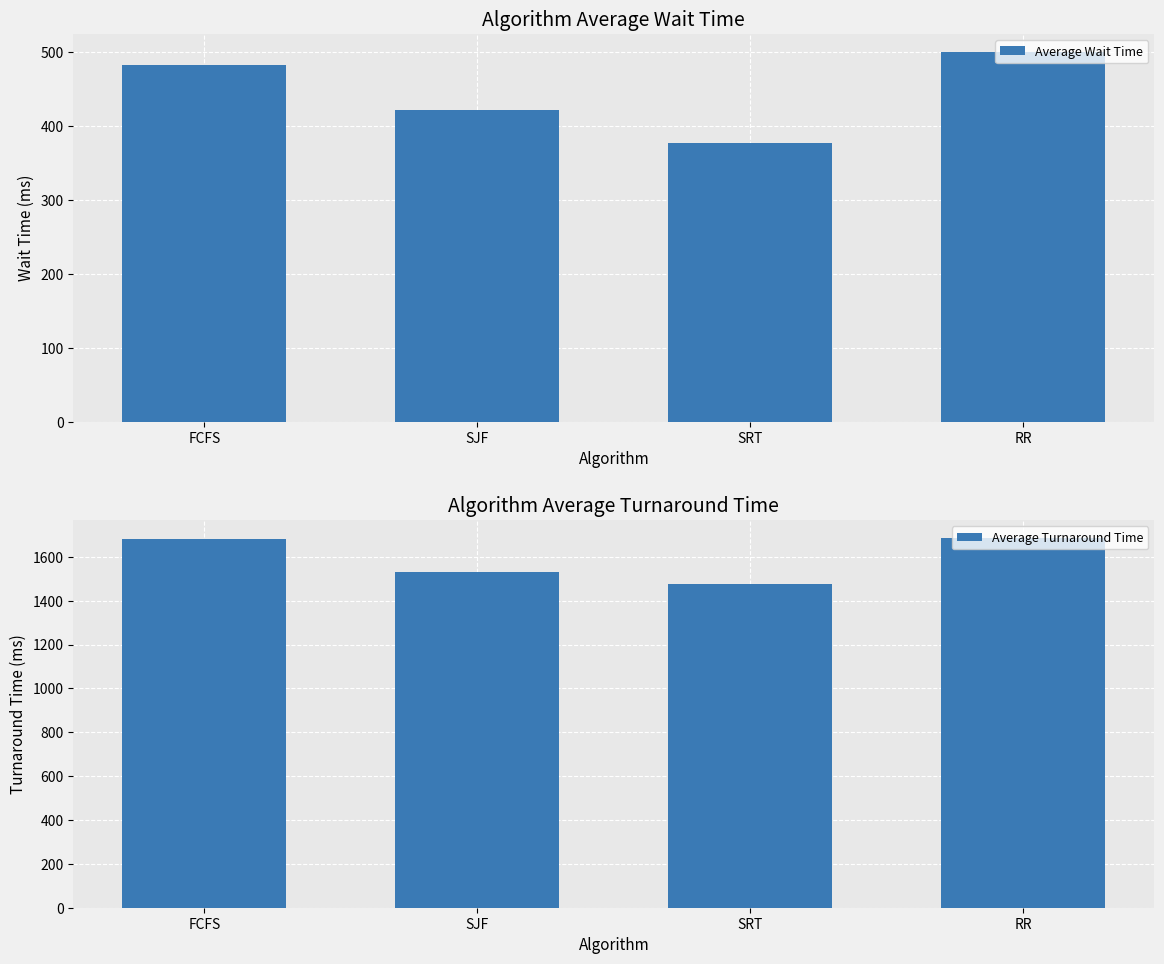

What is the sum of the Average Turnaround Time values at RR and FCFS?

3364.1